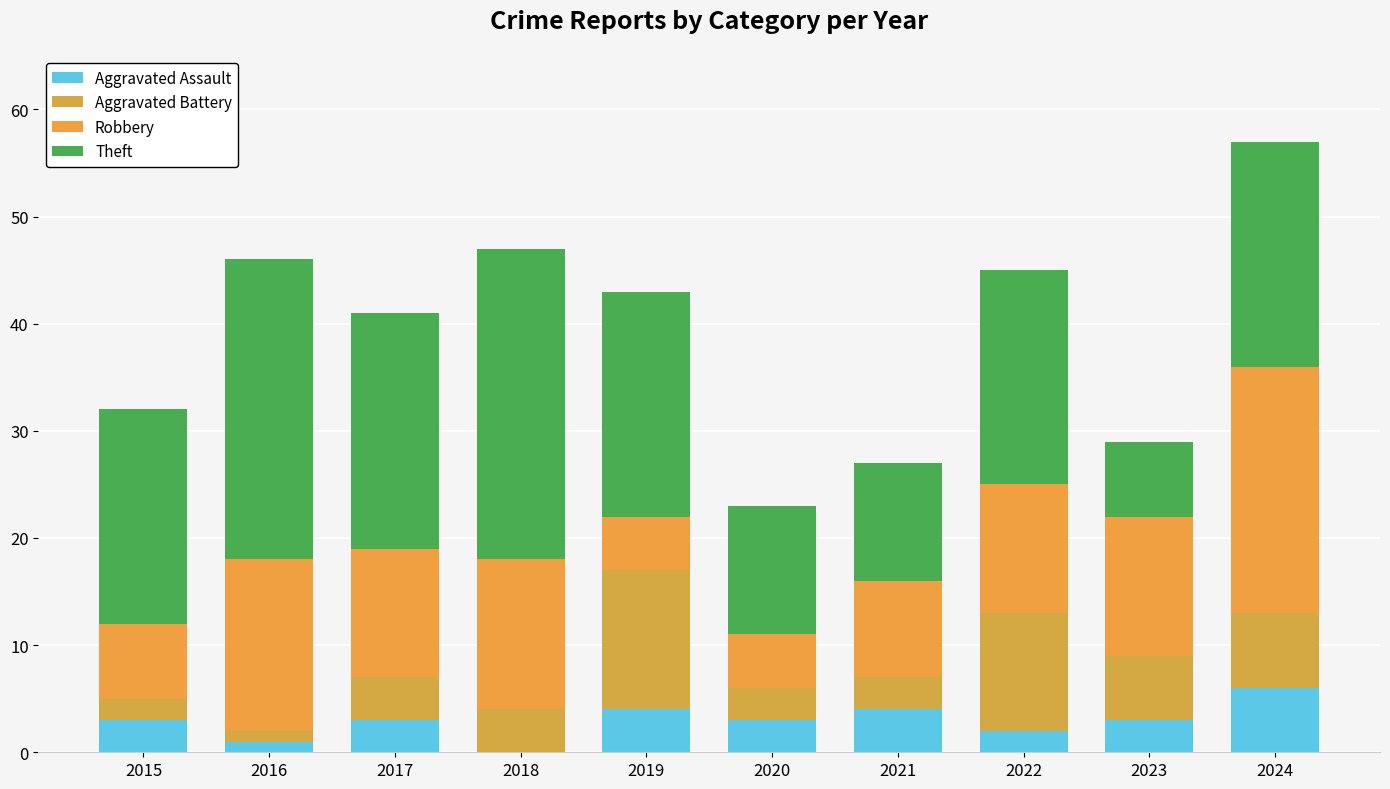

Are the bars grouped side by side (vs. stacked)?

No